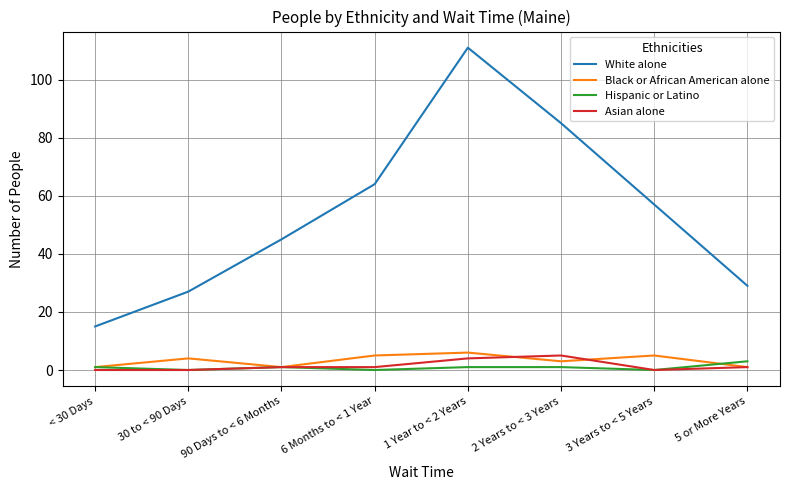

Reading left to right, what are all the values shown in this chart?

White alone: 15	27	45	64	111	85	57	29
Black or African American alone: 1	4	1	5	6	3	5	1
Hispanic or Latino: 1	0	1	0	1	1	0	3
Asian alone: 0	0	1	1	4	5	0	1